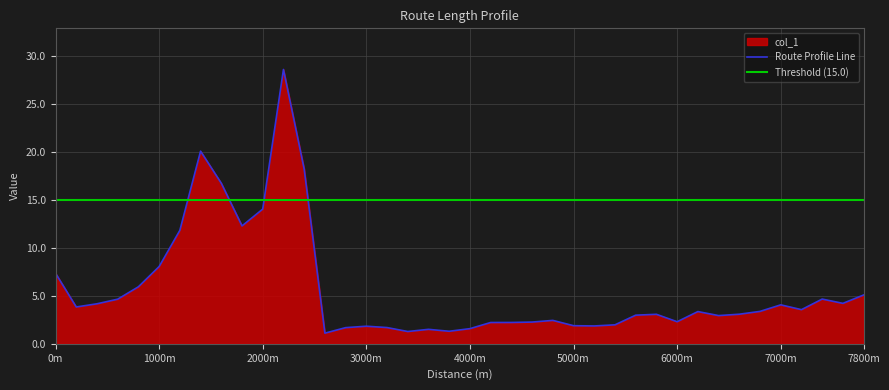

Count the number of data series in this chart.

1